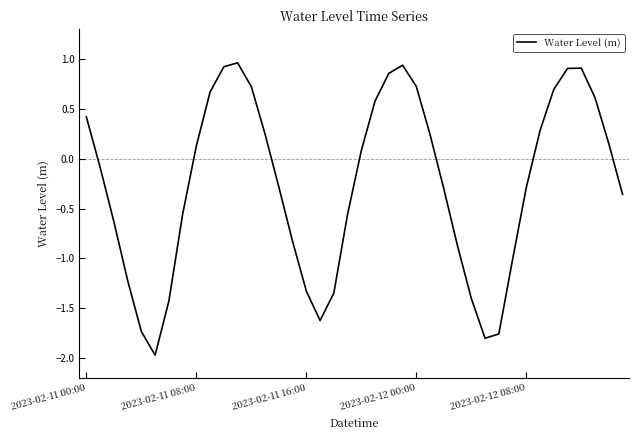

What is the average value?

-0.3